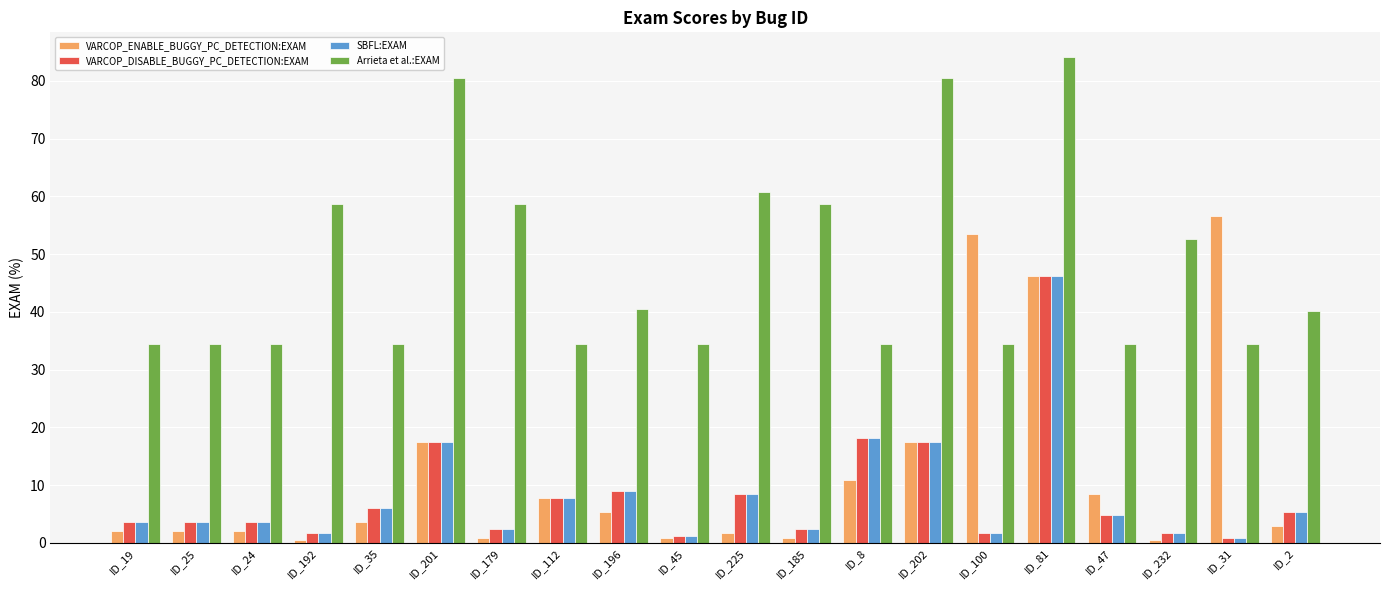

How many groups of bars are there?

20